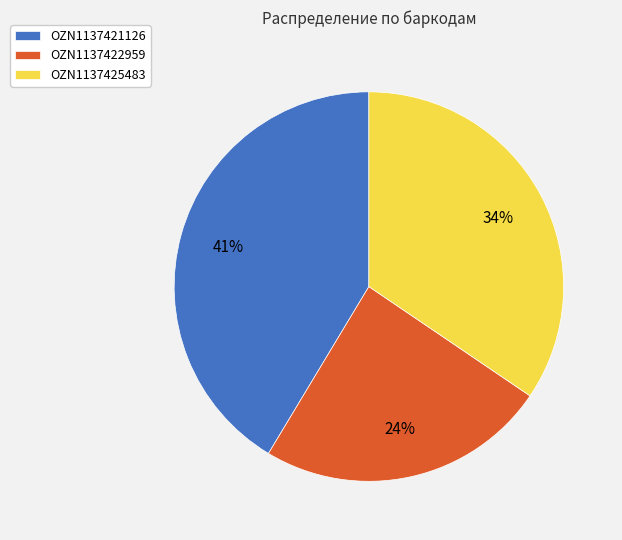

The OZN1137425483 slice represents 34% of the pie. True or false?

True